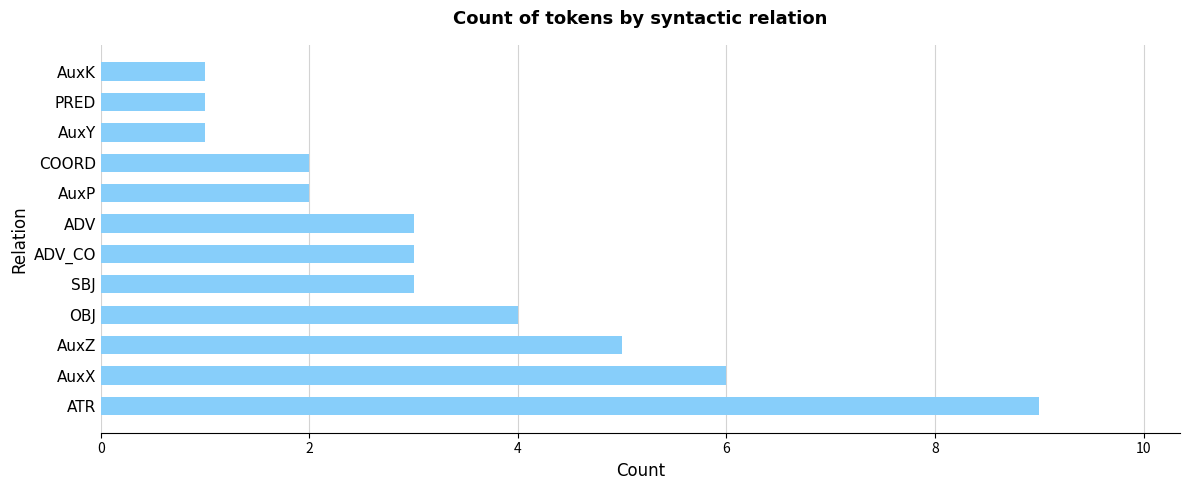

Reading top to bottom, what are all the values shown in this chart?

AuxK=1	PRED=1	AuxY=1	COORD=2	AuxP=2	ADV=3	ADV_CO=3	SBJ=3	OBJ=4	AuxZ=5	AuxX=6	ATR=9